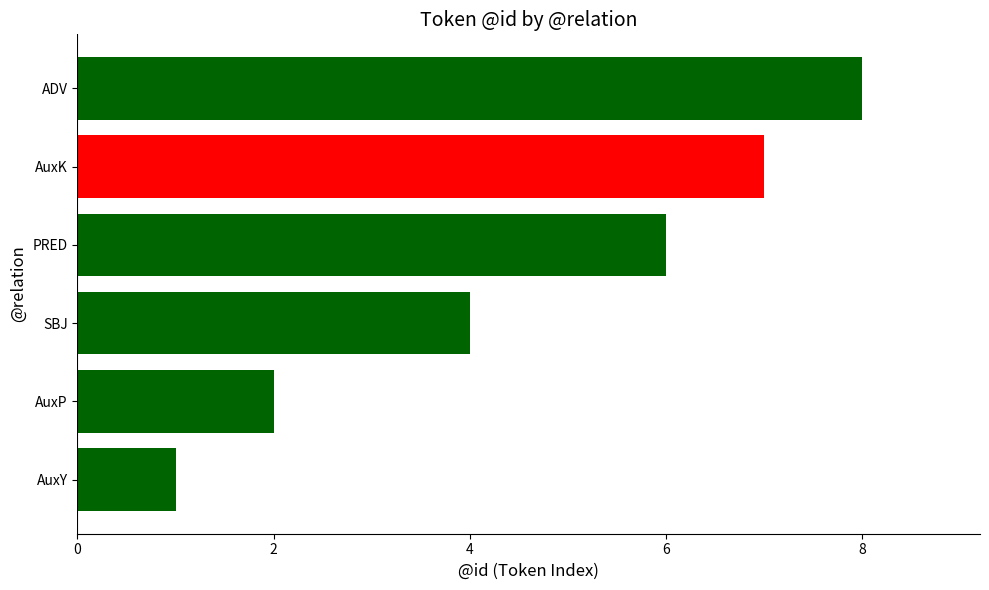

Does the chart contain any negative values?

No